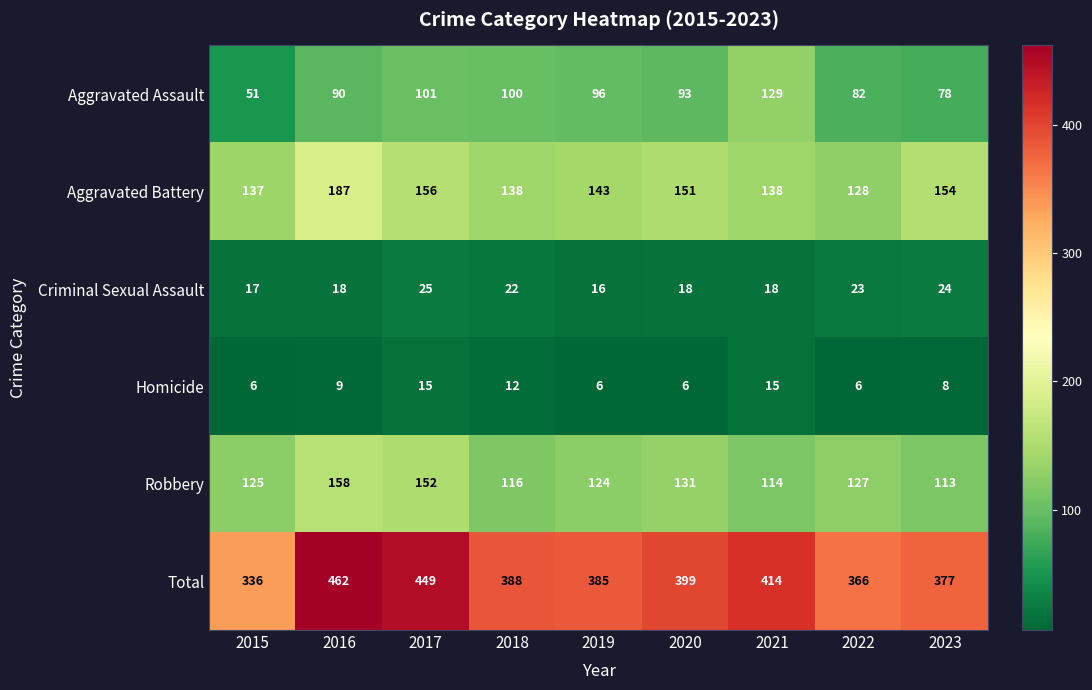

At which label does Total first exceed 388?

2016